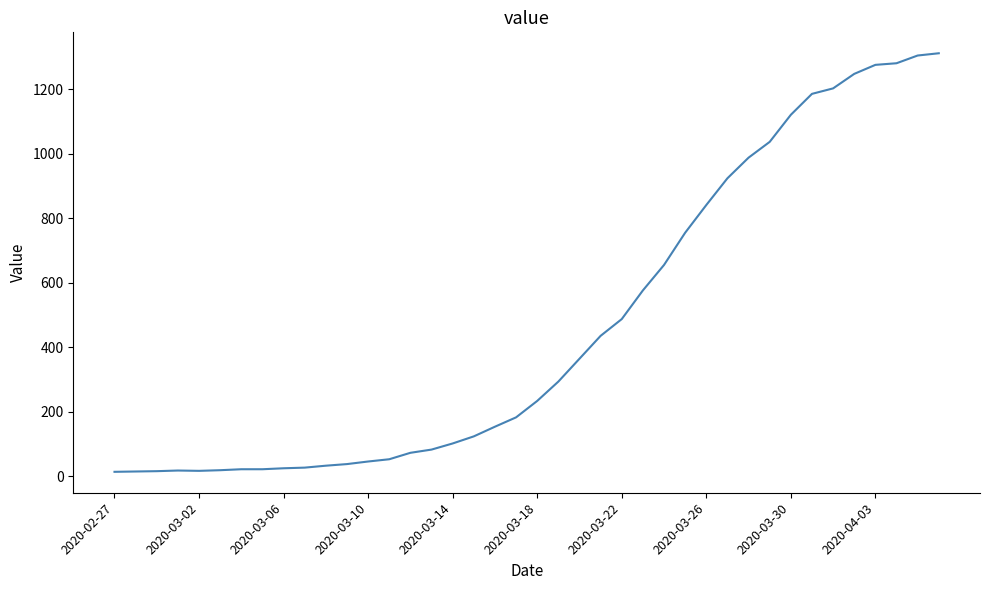

What is the maximum value shown in the chart?

1312